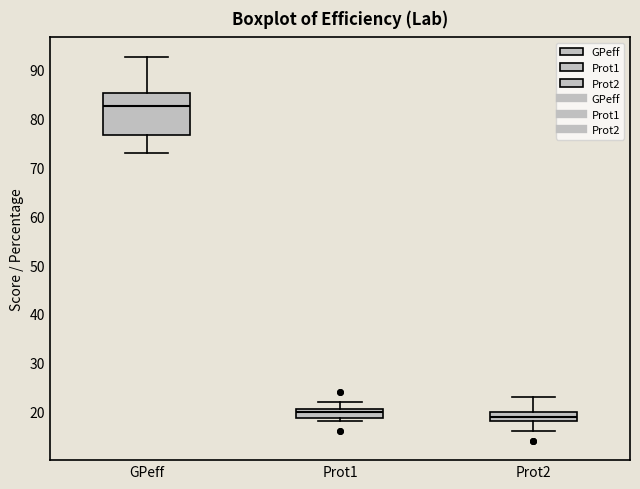

Comparing the boxes themselves (not the whiskers), which one is the tallest?

GPeff